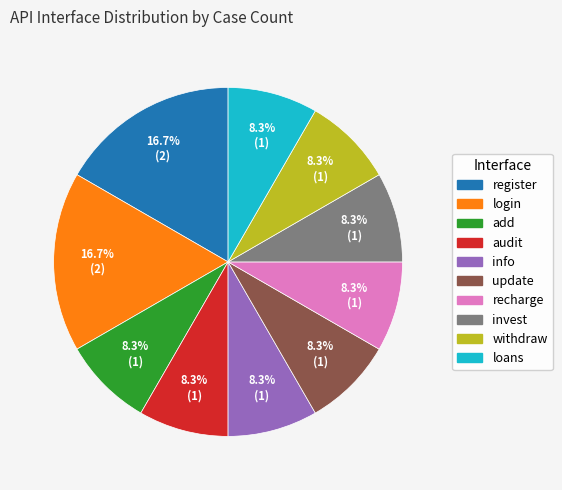

Combined, do register and recharge account for over 50%?

No